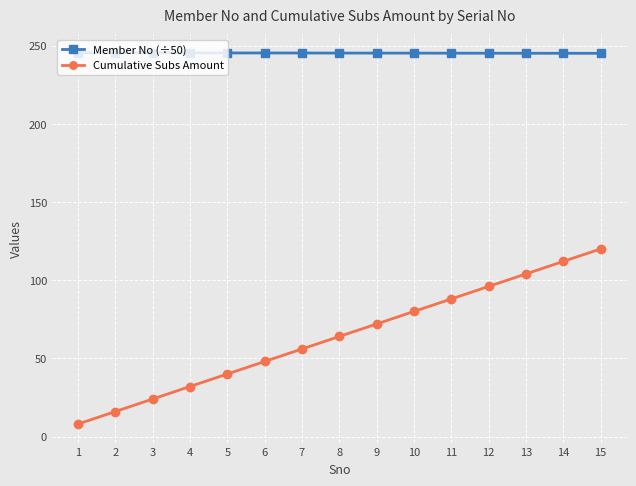

Is the value of Member No (÷50) at 15 greater than the value of Cumulative Subs Amount at 3?

Yes